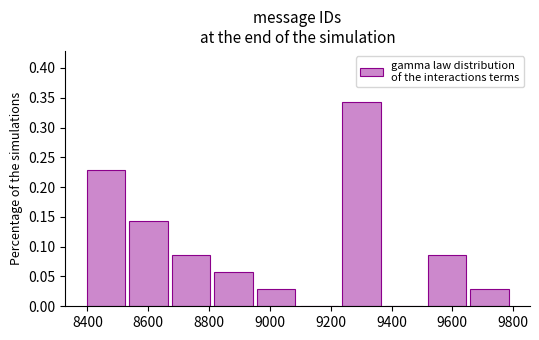

Which range on the x-axis has the tallest bar?

9240 to 9380